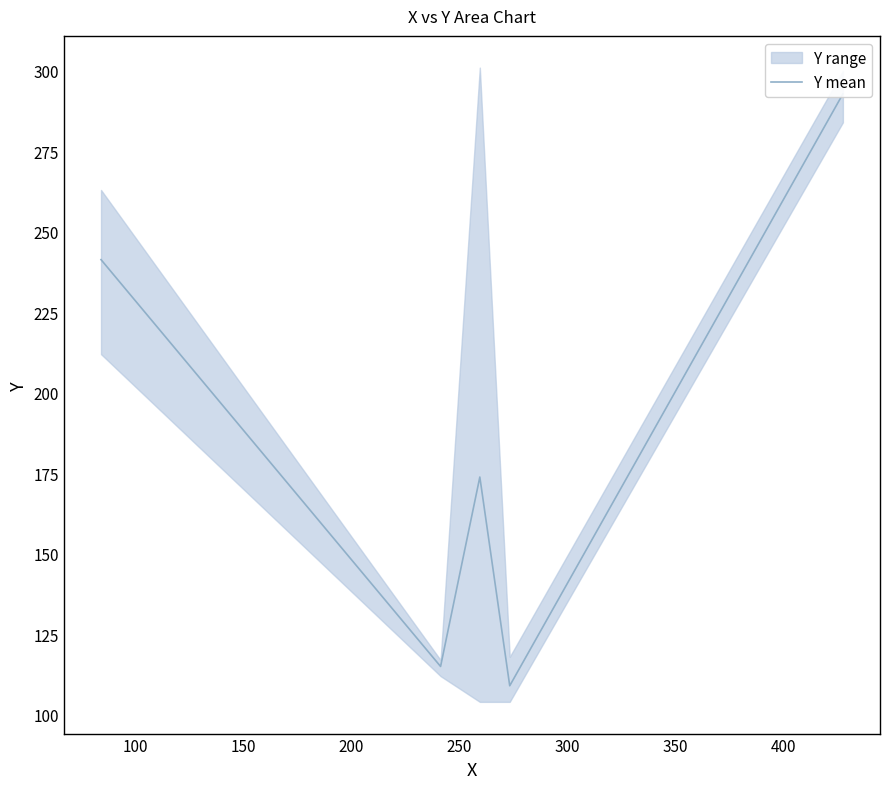

Is it true that the value at 100 is 196.7?

False